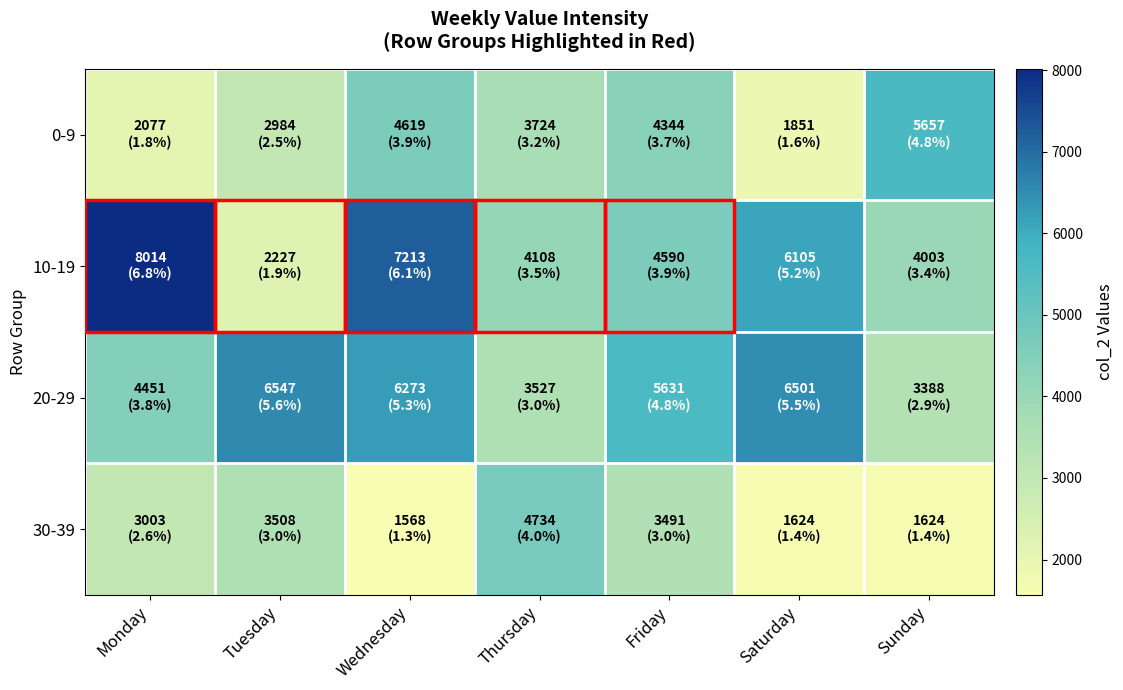

Count the number of categories in the chart.

7